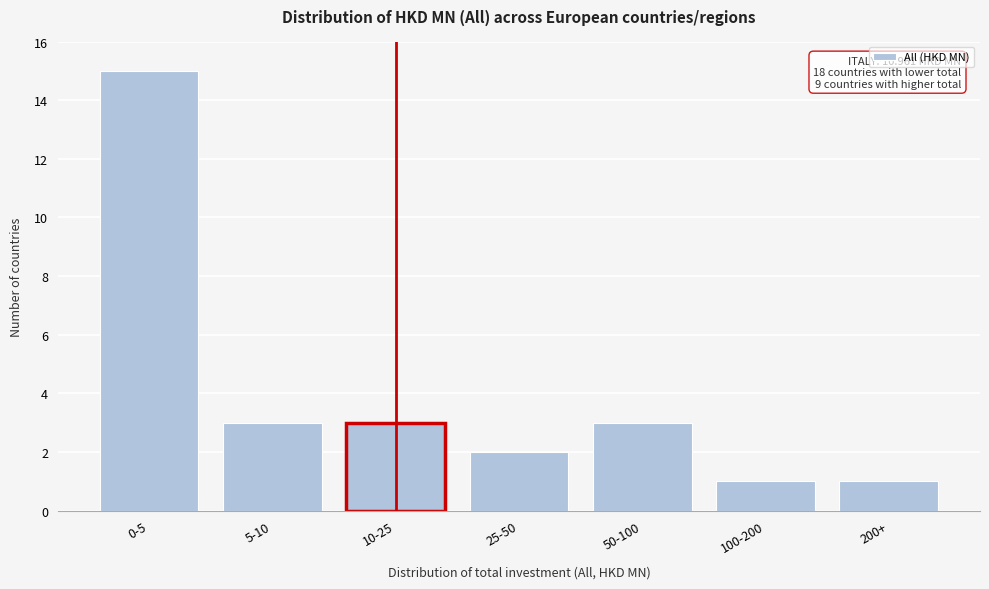

Reading left to right, transcribe all the data shown in this chart.

0-5=15	5-10=3	10-25=3	25-50=2	50-100=3	100-200=1	200+=1